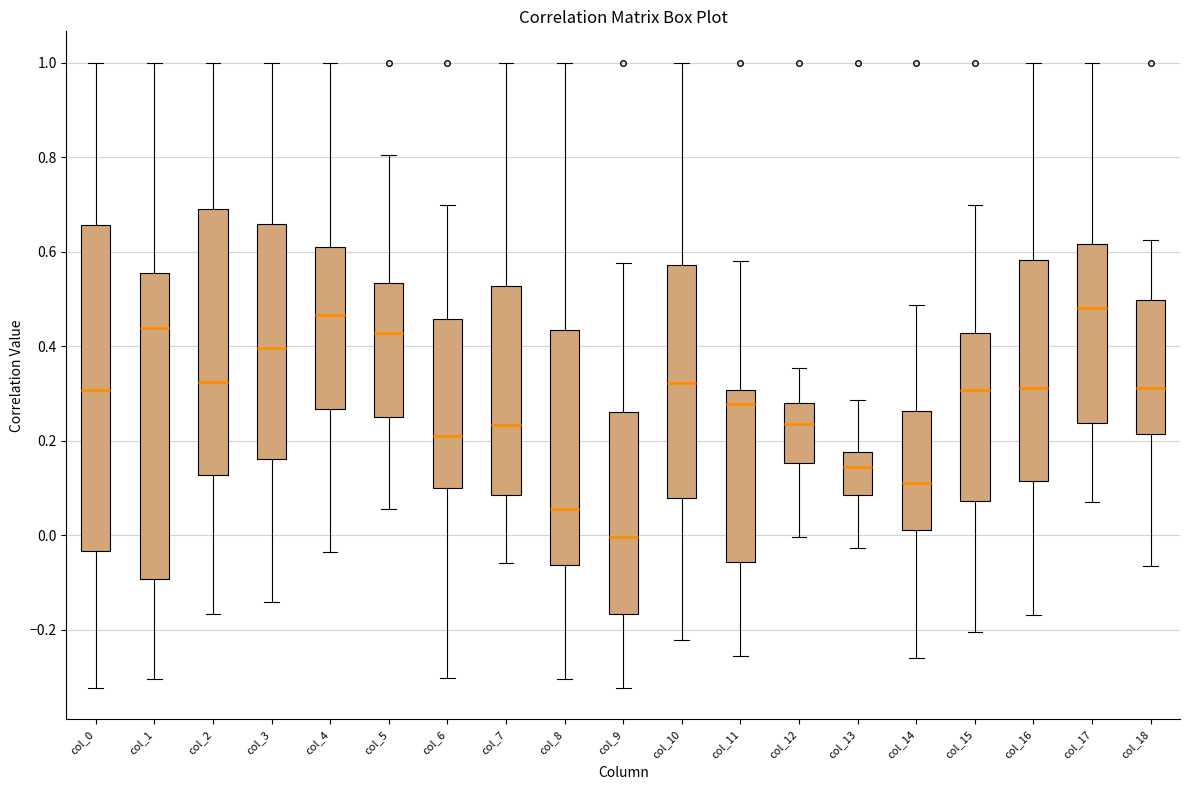

Reading left to right, read every box against the y-axis: the position of its median line, the range the box covers, and the ends of its whiskers. The values are not printed on the chart, so give them approximately, as read against the axis.

col_0: median 0.30, box -0.04 to 0.66, whiskers -0.32 to 1.00
col_1: median 0.44, box -0.10 to 0.56, whiskers -0.30 to 1.00
col_2: median 0.32, box 0.12 to 0.70, whiskers -0.16 to 1.00
col_3: median 0.40, box 0.16 to 0.66, whiskers -0.14 to 1.00
col_4: median 0.46, box 0.26 to 0.62, whiskers -0.04 to 1.00
col_5: median 0.42, box 0.24 to 0.54, whiskers 0.06 to 0.80
col_6: median 0.20, box 0.10 to 0.46, whiskers -0.30 to 0.70
col_7: median 0.24, box 0.08 to 0.52, whiskers -0.06 to 1.00
col_8: median 0.06, box -0.06 to 0.44, whiskers -0.30 to 1.00
col_9: median 0.00, box -0.16 to 0.26, whiskers -0.32 to 0.58
col_10: median 0.32, box 0.08 to 0.58, whiskers -0.22 to 1.00
col_11: median 0.28, box -0.06 to 0.30, whiskers -0.26 to 0.58
col_12: median 0.24, box 0.16 to 0.28, whiskers 0.00 to 0.36
col_13: median 0.14, box 0.08 to 0.18, whiskers -0.02 to 0.28
col_14: median 0.12, box 0.02 to 0.26, whiskers -0.26 to 0.48
col_15: median 0.30, box 0.08 to 0.42, whiskers -0.20 to 0.70
col_16: median 0.32, box 0.12 to 0.58, whiskers -0.16 to 1.00
col_17: median 0.48, box 0.24 to 0.62, whiskers 0.06 to 1.00
col_18: median 0.32, box 0.22 to 0.50, whiskers -0.06 to 0.62